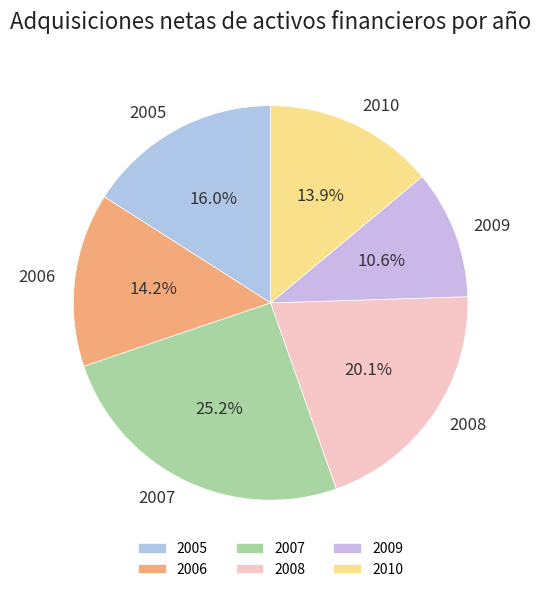

Between 2007 and 2010, which is larger?

2007